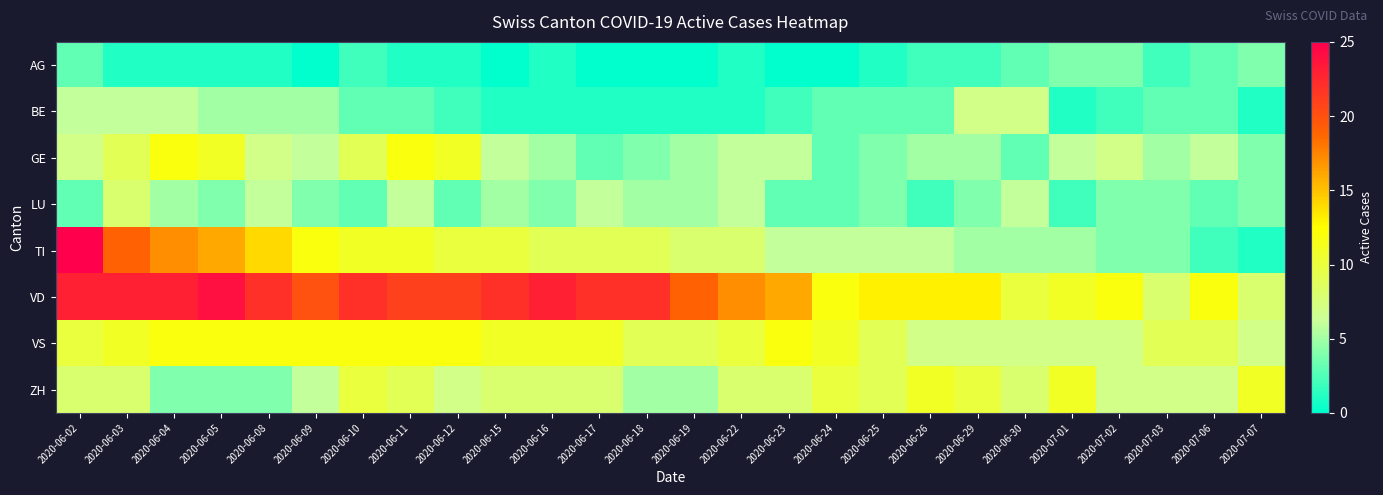

Reading left to right, list all the values displayed in this chart.

AG: 2020-06-02=3	2020-06-03=1	2020-06-04=1	2020-06-05=1	2020-06-08=1	2020-06-09=0	2020-06-10=2	2020-06-11=1	2020-06-12=1	2020-06-15=0	2020-06-16=1	2020-06-17=0	2020-06-18=0	2020-06-19=0	2020-06-22=1	2020-06-23=0	2020-06-24=0	2020-06-25=1	2020-06-26=2	2020-06-29=2	2020-06-30=3	2020-07-01=4	2020-07-02=4	2020-07-03=2	2020-07-06=3	2020-07-07=4
BE: 2020-06-02=6	2020-06-03=6	2020-06-04=6	2020-06-05=5	2020-06-08=5	2020-06-09=5	2020-06-10=3	2020-06-11=3	2020-06-12=2	2020-06-15=1	2020-06-16=1	2020-06-17=1	2020-06-18=1	2020-06-19=1	2020-06-22=1	2020-06-23=2	2020-06-24=3	2020-06-25=3	2020-06-26=3	2020-06-29=7	2020-06-30=7	2020-07-01=1	2020-07-02=2	2020-07-03=3	2020-07-06=3	2020-07-07=1
GE: 2020-06-02=7	2020-06-03=9	2020-06-04=12	2020-06-05=11	2020-06-08=7	2020-06-09=6	2020-06-10=9	2020-06-11=12	2020-06-12=11	2020-06-15=6	2020-06-16=5	2020-06-17=3	2020-06-18=4	2020-06-19=5	2020-06-22=6	2020-06-23=6	2020-06-24=3	2020-06-25=4	2020-06-26=5	2020-06-29=5	2020-06-30=3	2020-07-01=6	2020-07-02=7	2020-07-03=5	2020-07-06=6	2020-07-07=4
LU: 2020-06-02=3	2020-06-03=8	2020-06-04=5	2020-06-05=4	2020-06-08=6	2020-06-09=4	2020-06-10=3	2020-06-11=6	2020-06-12=3	2020-06-15=5	2020-06-16=4	2020-06-17=6	2020-06-18=5	2020-06-19=5	2020-06-22=6	2020-06-23=3	2020-06-24=3	2020-06-25=4	2020-06-26=2	2020-06-29=4	2020-06-30=6	2020-07-01=2	2020-07-02=4	2020-07-03=4	2020-07-06=3	2020-07-07=4
TI: 2020-06-02=25	2020-06-03=19	2020-06-04=17	2020-06-05=16	2020-06-08=14	2020-06-09=12	2020-06-10=11	2020-06-11=11	2020-06-12=10	2020-06-15=10	2020-06-16=9	2020-06-17=9	2020-06-18=9	2020-06-19=8	2020-06-22=8	2020-06-23=6	2020-06-24=6	2020-06-25=6	2020-06-26=6	2020-06-29=5	2020-06-30=5	2020-07-01=5	2020-07-02=4	2020-07-03=4	2020-07-06=2	2020-07-07=1
VD: 2020-06-02=23	2020-06-03=23	2020-06-04=23	2020-06-05=24	2020-06-08=22	2020-06-09=20	2020-06-10=22	2020-06-11=21	2020-06-12=21	2020-06-15=22	2020-06-16=23	2020-06-17=22	2020-06-18=22	2020-06-19=19	2020-06-22=17	2020-06-23=16	2020-06-24=12	2020-06-25=13	2020-06-26=13	2020-06-29=13	2020-06-30=10	2020-07-01=11	2020-07-02=12	2020-07-03=8	2020-07-06=12	2020-07-07=8
VS: 2020-06-02=10	2020-06-03=11	2020-06-04=12	2020-06-05=12	2020-06-08=12	2020-06-09=12	2020-06-10=12	2020-06-11=12	2020-06-12=12	2020-06-15=11	2020-06-16=11	2020-06-17=11	2020-06-18=9	2020-06-19=9	2020-06-22=10	2020-06-23=12	2020-06-24=11	2020-06-25=9	2020-06-26=7	2020-06-29=7	2020-06-30=7	2020-07-01=7	2020-07-02=7	2020-07-03=9	2020-07-06=9	2020-07-07=7
ZH: 2020-06-02=8	2020-06-03=8	2020-06-04=4	2020-06-05=4	2020-06-08=4	2020-06-09=6	2020-06-10=10	2020-06-11=9	2020-06-12=7	2020-06-15=8	2020-06-16=8	2020-06-17=8	2020-06-18=5	2020-06-19=5	2020-06-22=8	2020-06-23=8	2020-06-24=10	2020-06-25=9	2020-06-26=11	2020-06-29=10	2020-06-30=8	2020-07-01=11	2020-07-02=7	2020-07-03=7	2020-07-06=7	2020-07-07=11